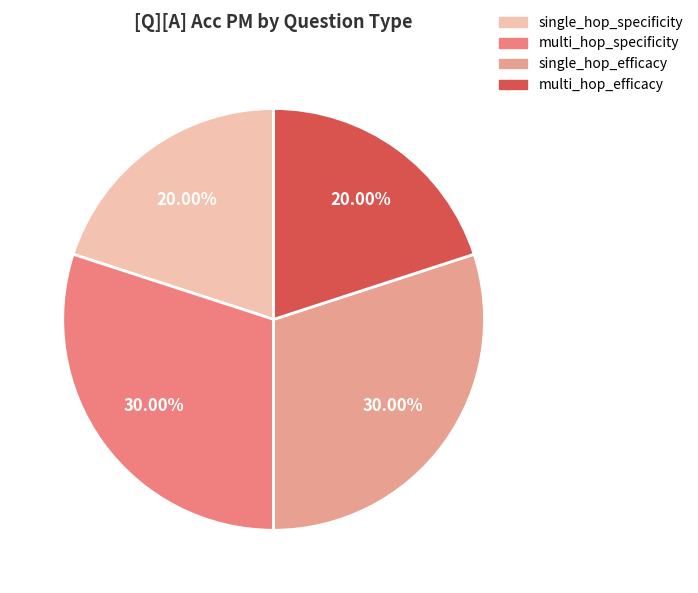

Is it true that multi_hop_specificity is 42% of the pie?

False